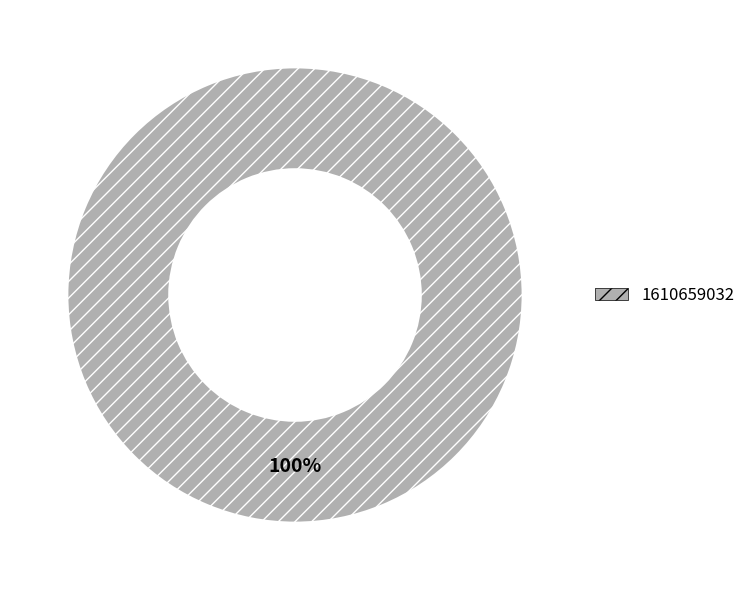

Rank the categories by value from lowest to highest.

1610659032